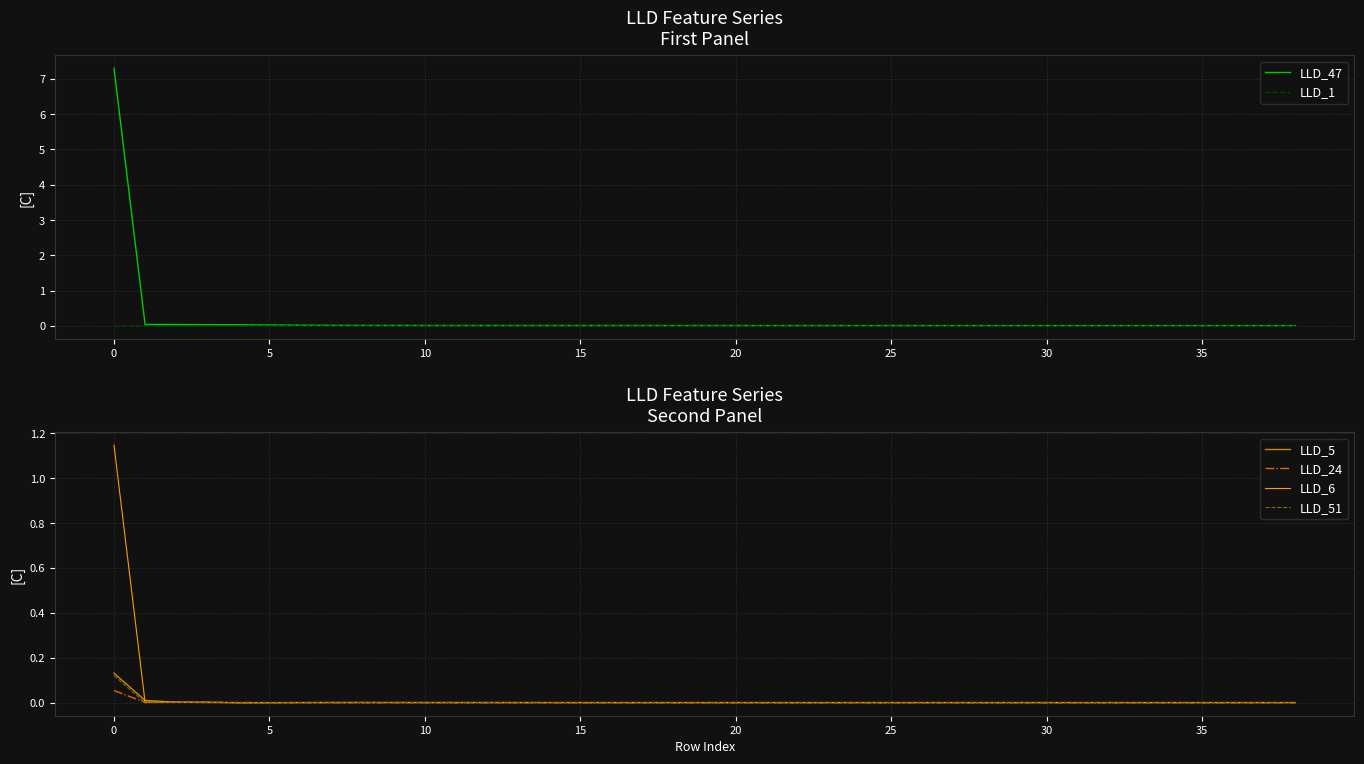

True or false: LLD_6 has more than 2 interior local peaks.

False